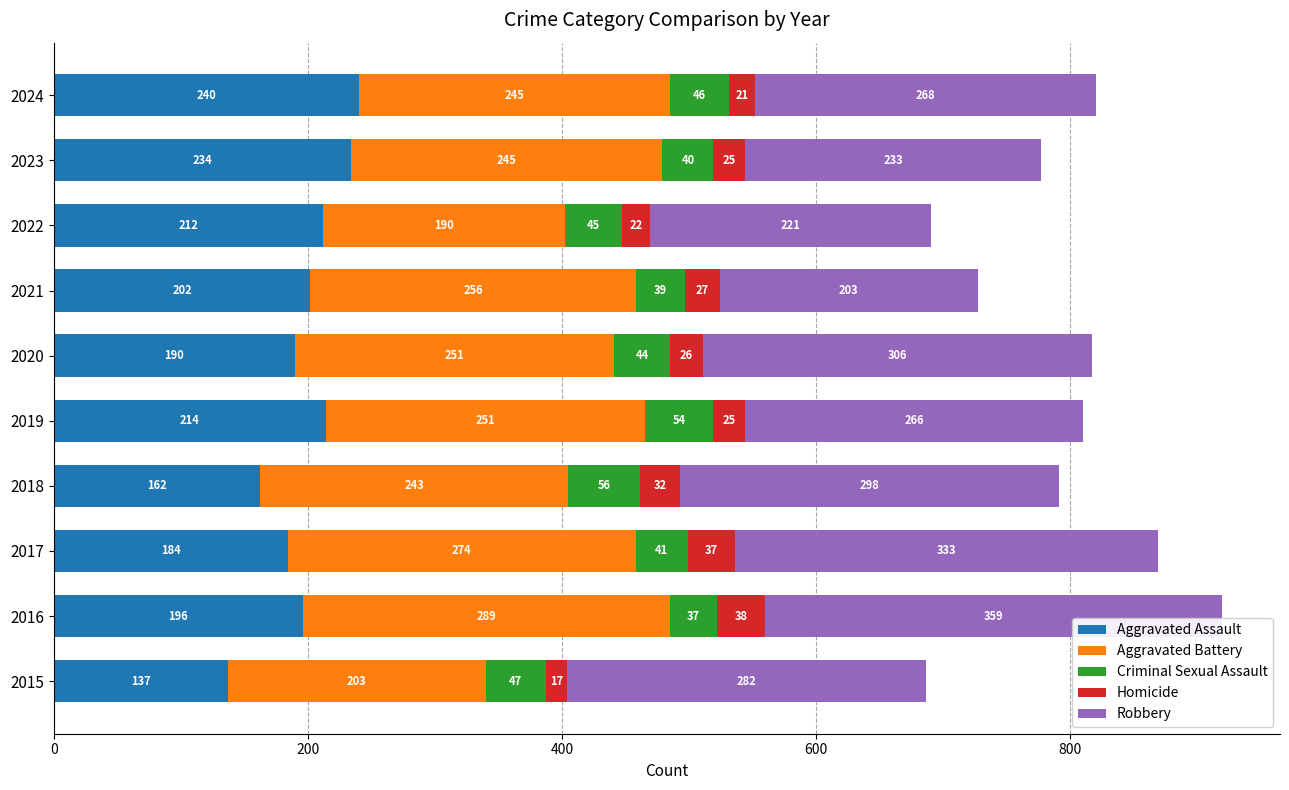

What is the minimum value for Aggravated Assault?

137